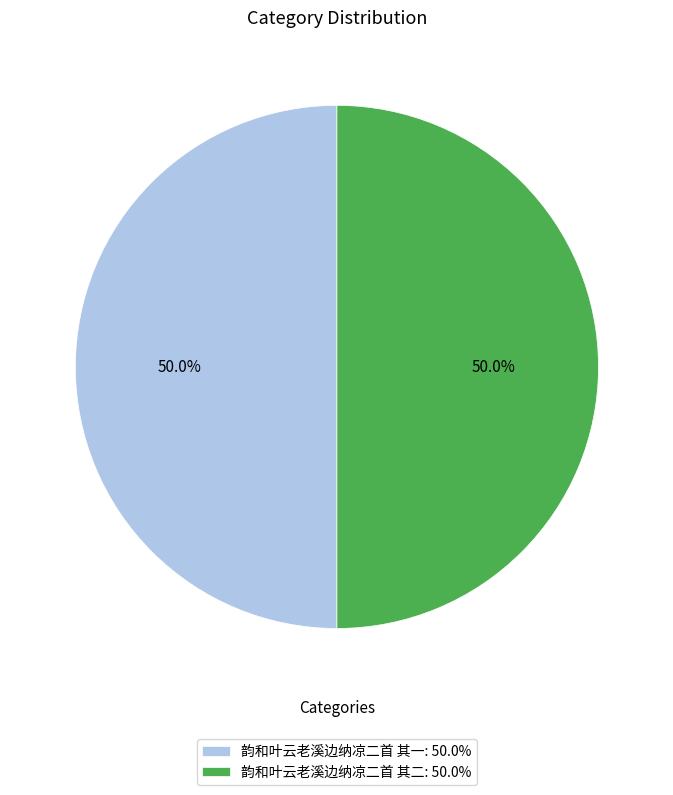

What percentage do 韵和叶云老溪边纳凉二首 其二: 50.0% and 韵和叶云老溪边纳凉二首 其一: 50.0% together represent?

100.0%